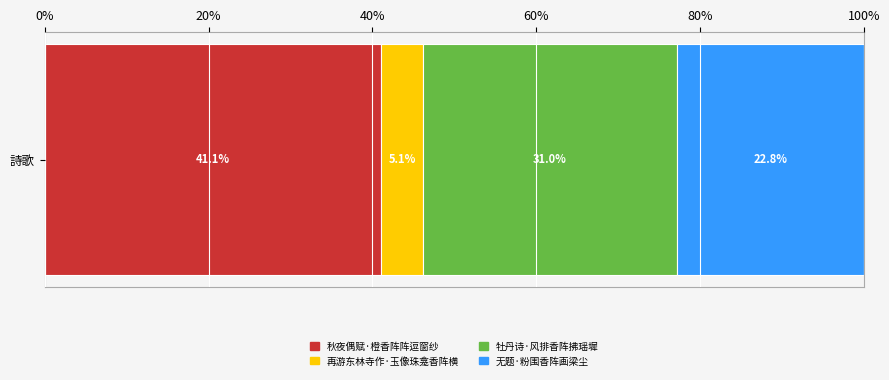

Is it true that 秋夜偶赋·橙香阵阵逗窗纱 equals 19.6 at 詩歌?

False